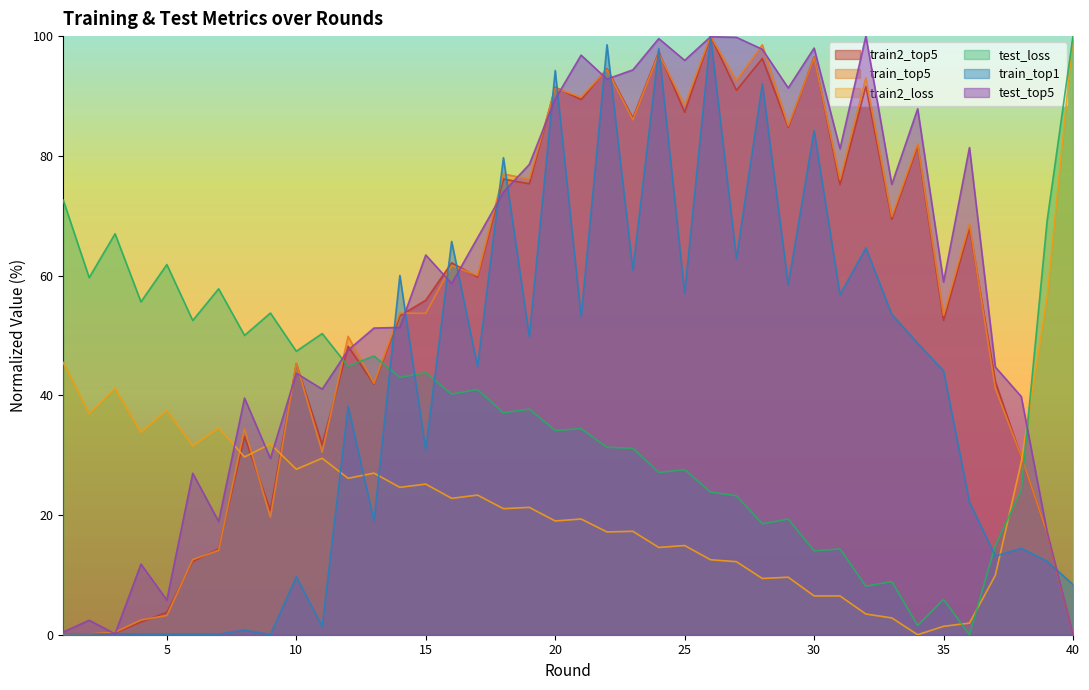

True or false: test_top5 has a value of 63.4 at 15.

True